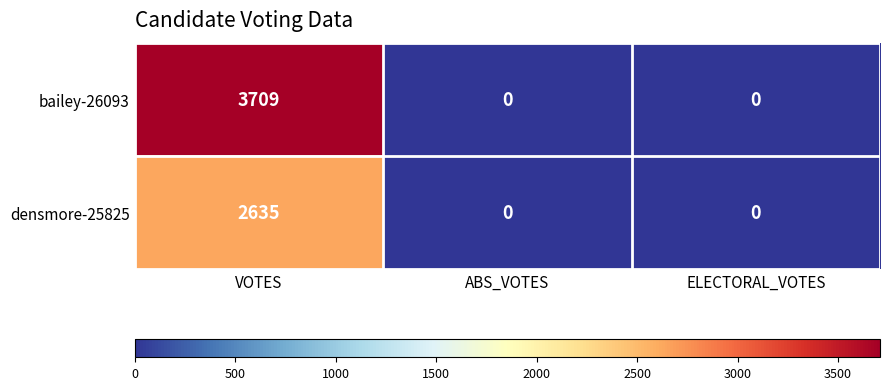

Count the number of data series in this chart.

2